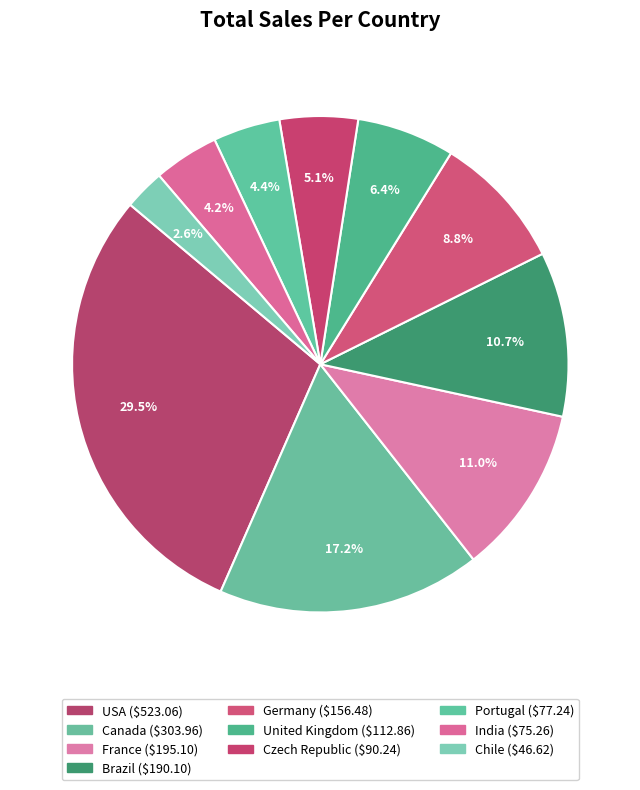

How many segments does this pie chart have?

10